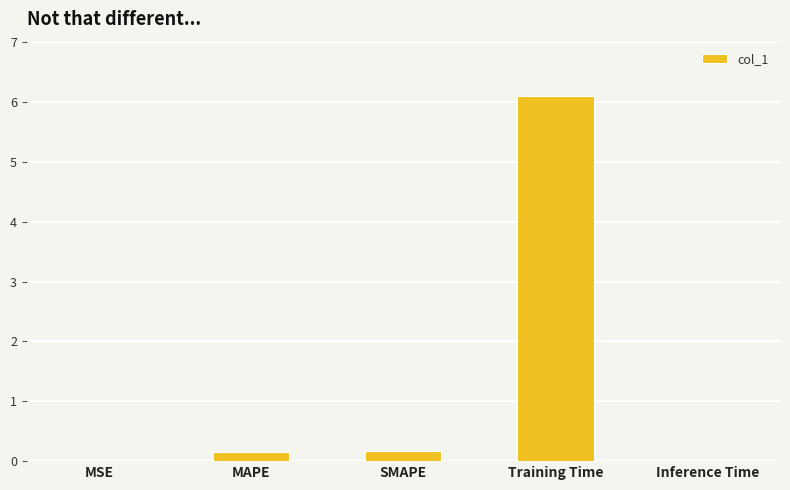

Does the chart contain stacked bars?

No